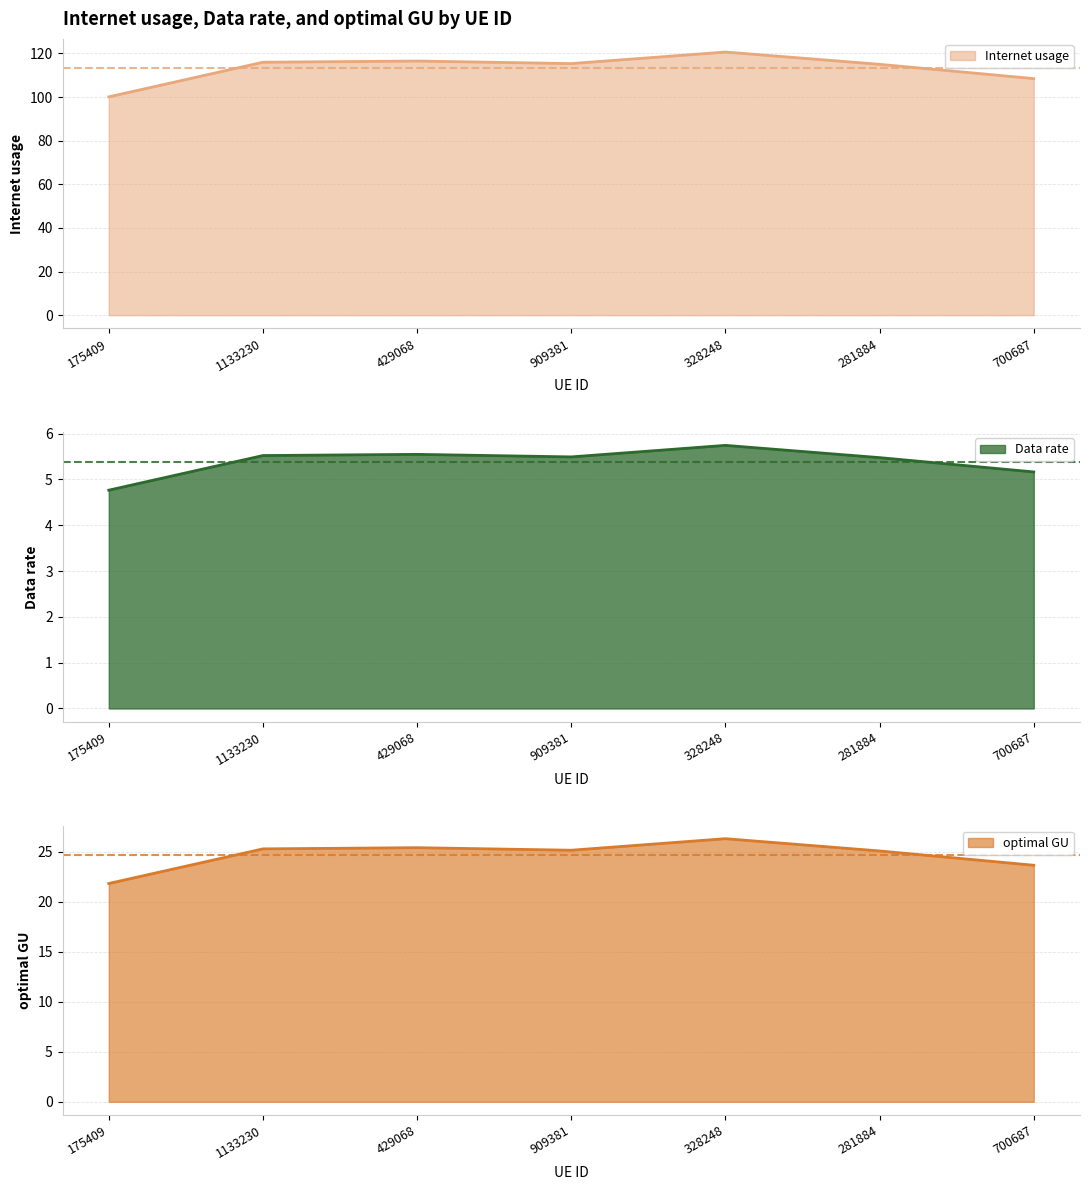

What is the greatest value displayed?

113.1